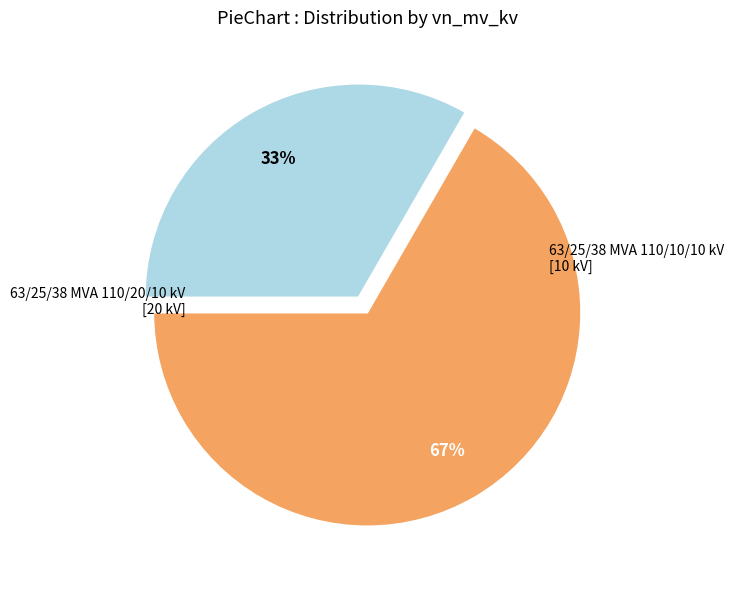

How many segments does this pie chart have?

2